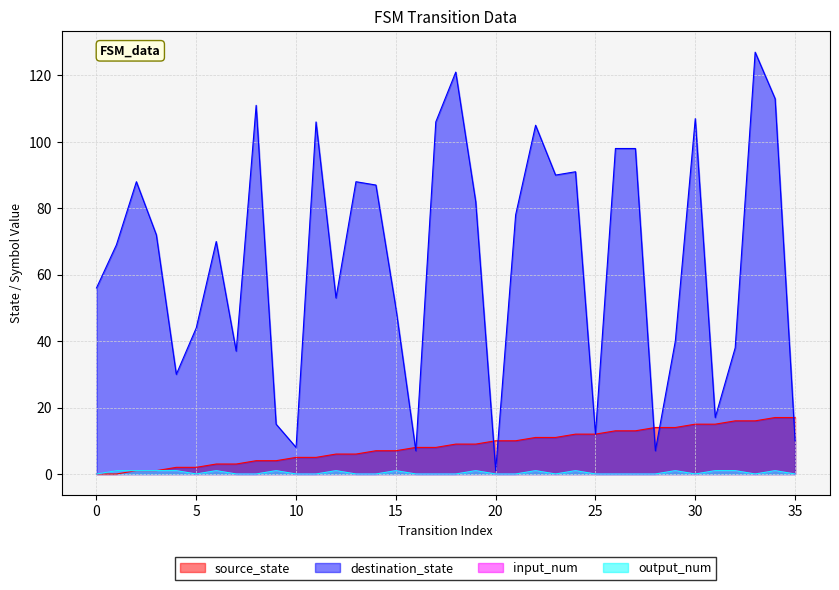

Reading left to right, extract all data points from this chart.

source_state: 0=0	1=0	2=1	3=1	4=2	5=2	6=3	7=3	8=4	9=4	10=5	11=5	12=6	13=6	14=7	15=7	16=8	17=8	18=9	19=9	20=10	21=10	22=11	23=11	24=12	25=12	26=13	27=13	28=14	29=14	30=15	31=15	32=16	33=16	34=17	35=17
destination_state: 0=56	1=69	2=88	3=72	4=30	5=44	6=70	7=37	8=111	9=15	10=8	11=106	12=53	13=88	14=87	15=50	16=7	17=106	18=121	19=82	20=1	21=78	22=105	23=90	24=91	25=12	26=98	27=98	28=7	29=40	30=107	31=17	32=38	33=127	34=113	35=10
input_num: 0=0	1=1	2=1	3=1	4=1	5=0	6=1	7=0	8=0	9=1	10=0	11=0	12=1	13=0	14=0	15=1	16=0	17=0	18=0	19=1	20=0	21=0	22=1	23=0	24=1	25=0	26=0	27=0	28=0	29=1	30=0	31=1	32=1	33=0	34=1	35=0
output_num: 0=0	1=1	2=1	3=1	4=1	5=0	6=1	7=0	8=0	9=1	10=0	11=0	12=1	13=0	14=0	15=1	16=0	17=0	18=0	19=1	20=0	21=0	22=1	23=0	24=1	25=0	26=0	27=0	28=0	29=1	30=0	31=1	32=1	33=0	34=1	35=0